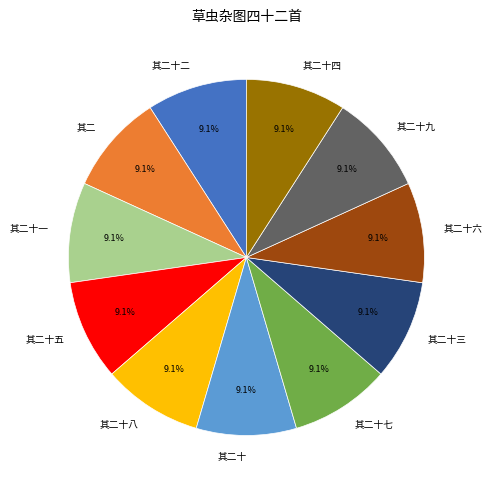

What percentage is the 其二十二 slice, to the nearest percent?

9%